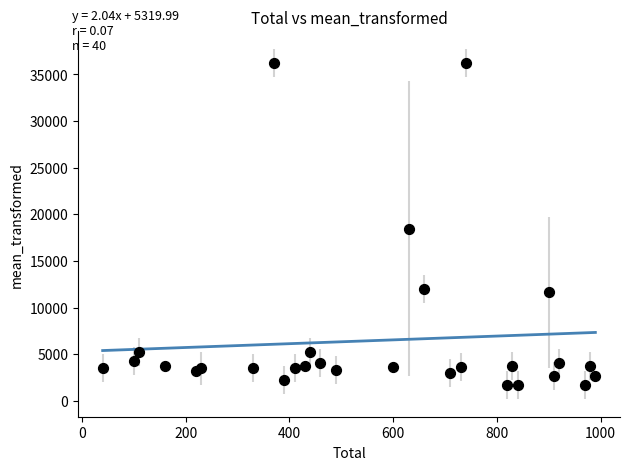

What Y value in the scatter plot is closest to 18967?

18446.0